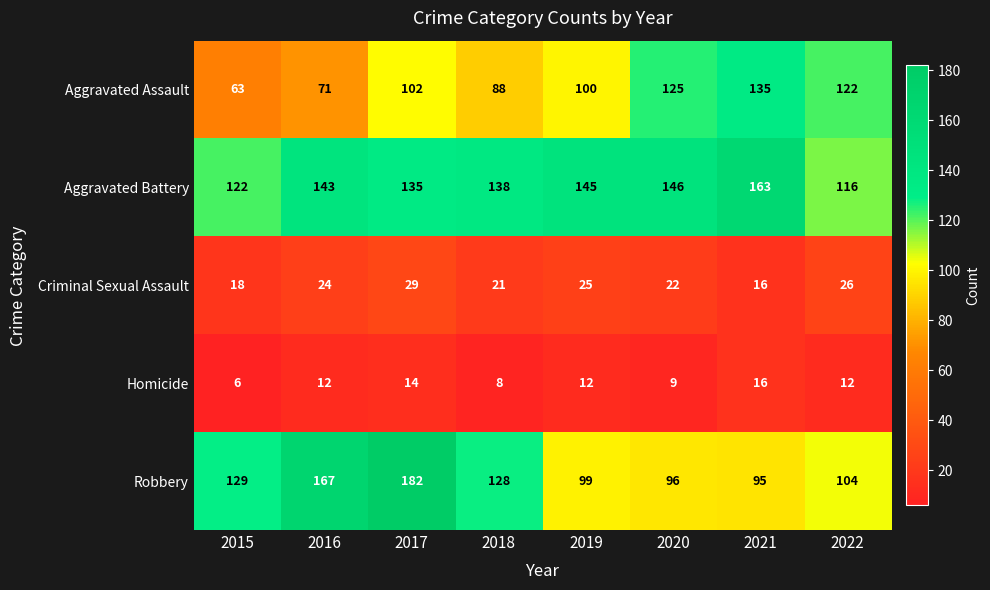

What is the sum of all Criminal Sexual Assault values?

181